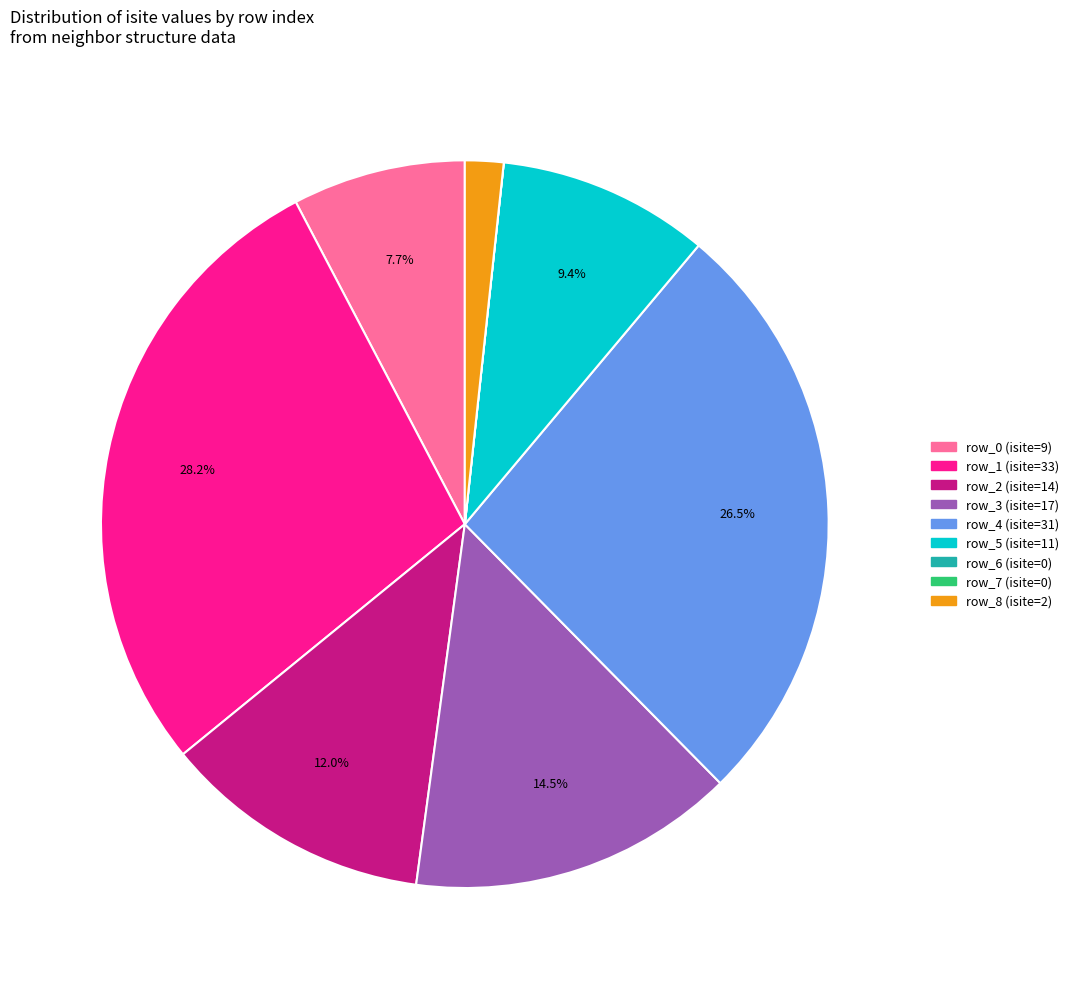

Does row_4 represent more than half of the total?

No